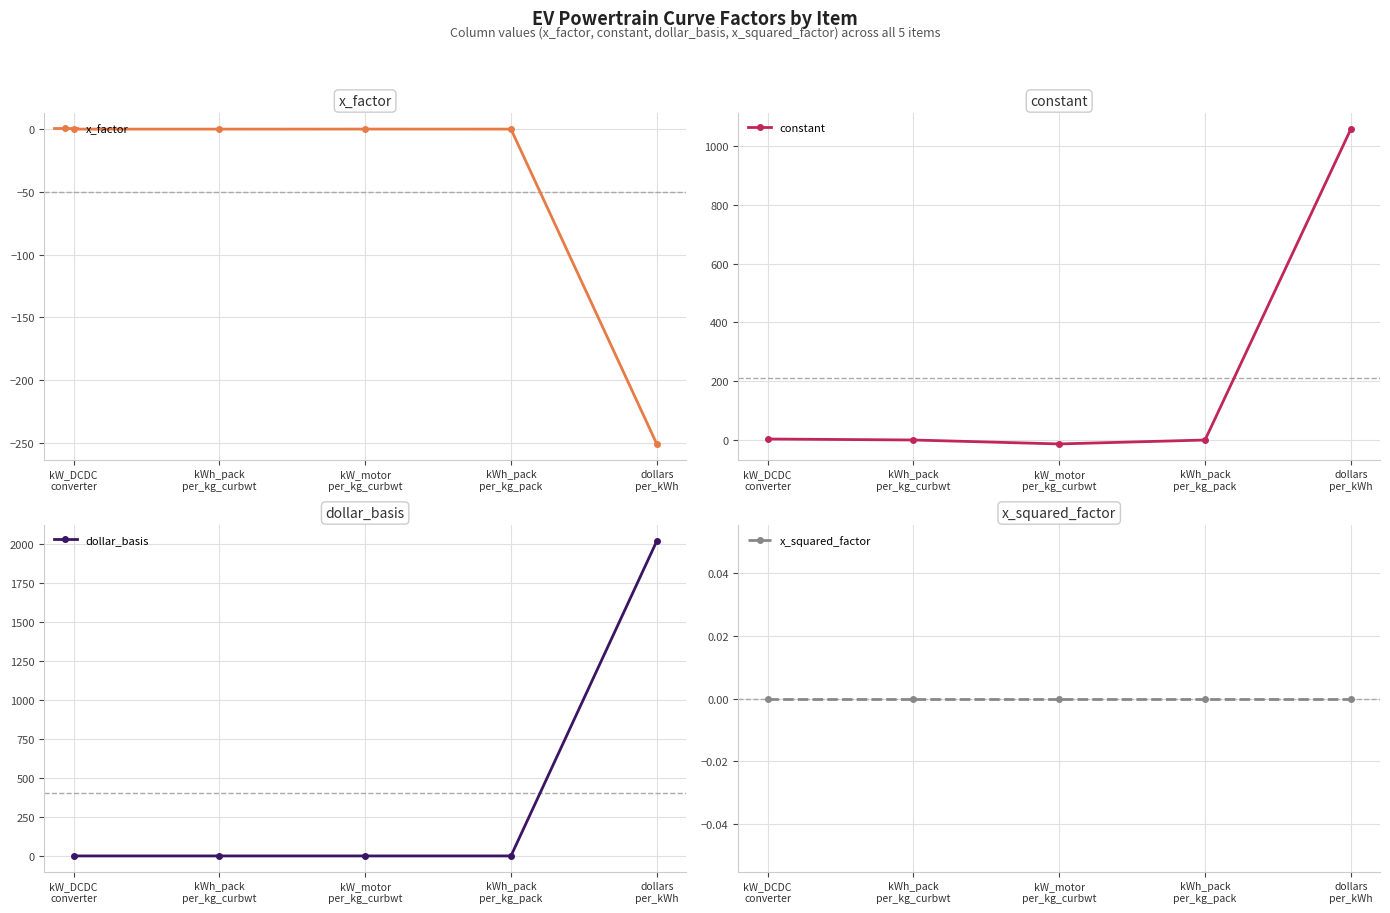

Which has a higher value, kW_motor
per_kg_curbwt or dollars
per_kWh?

kW_motor
per_kg_curbwt